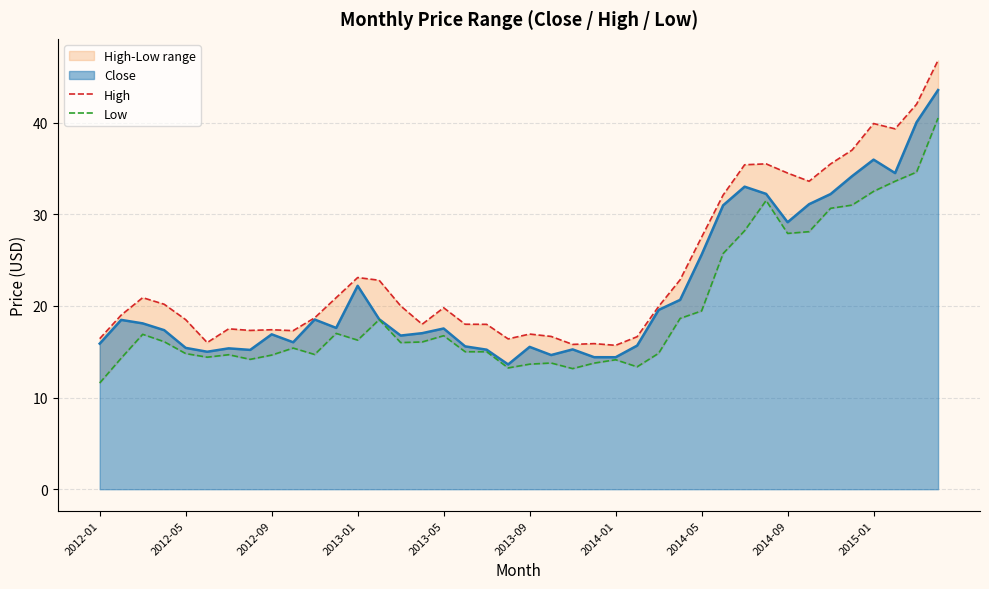

Is it true that Close equals 9.9 at 2013-09?

False